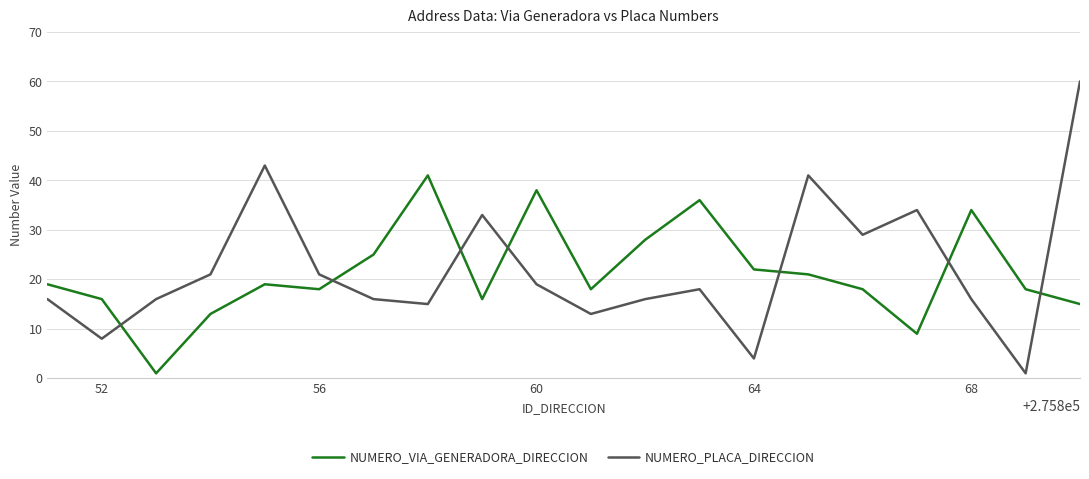

How many intersections are there between NUMERO_VIA_GENERADORA_DIRECCION and NUMERO_PLACA_DIRECCION?

7